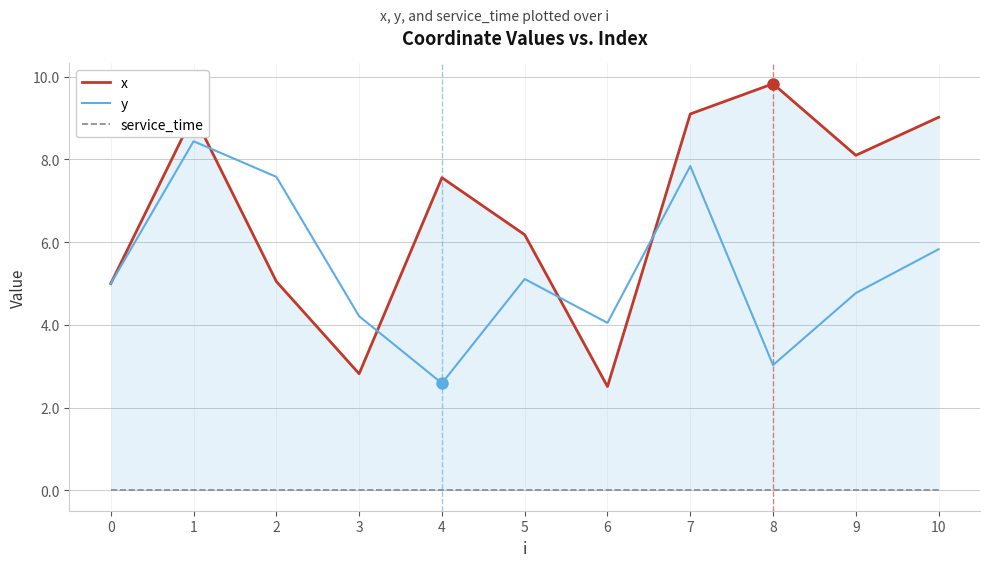

Which series has the largest total across all categories?

x